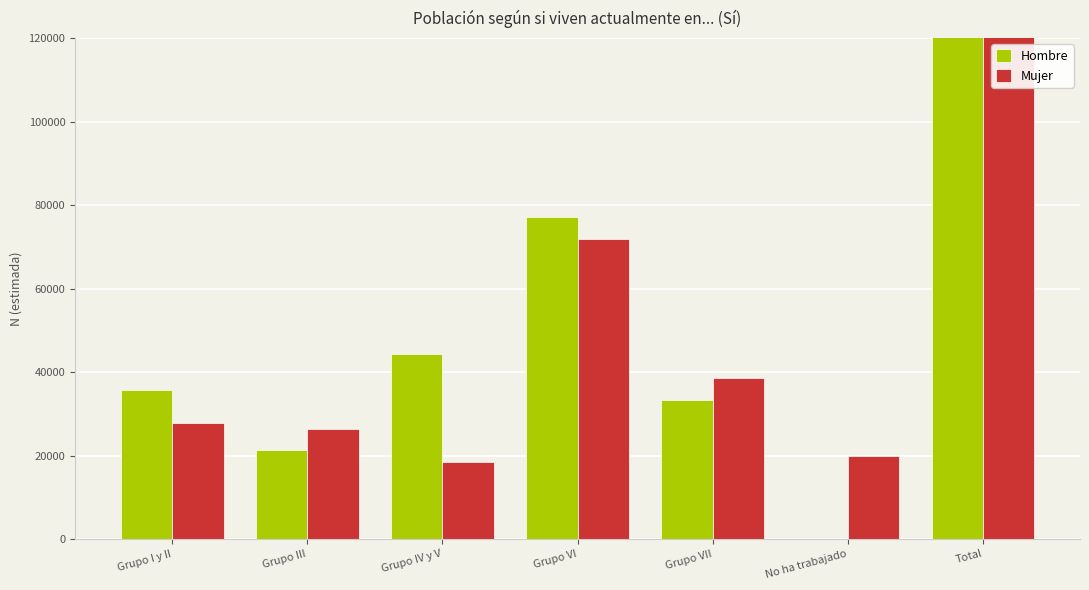

Rank the categories by Hombre value from highest to lowest.

Total, Grupo VI, Grupo IV y V, Grupo I y II, Grupo VII, Grupo III, No ha trabajado